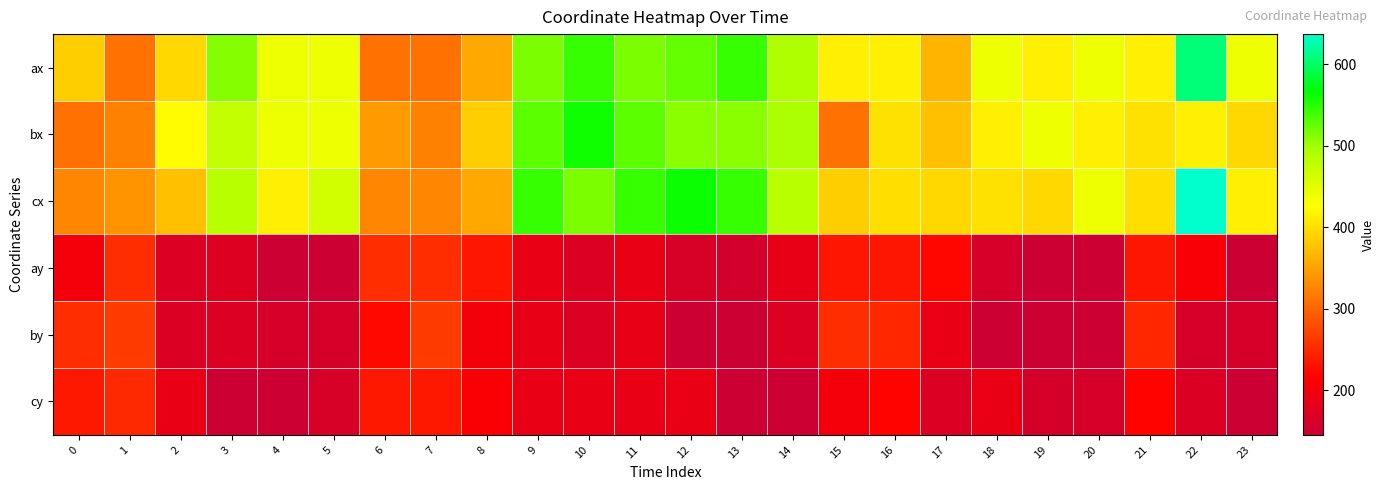

What is the greatest value displayed?

637